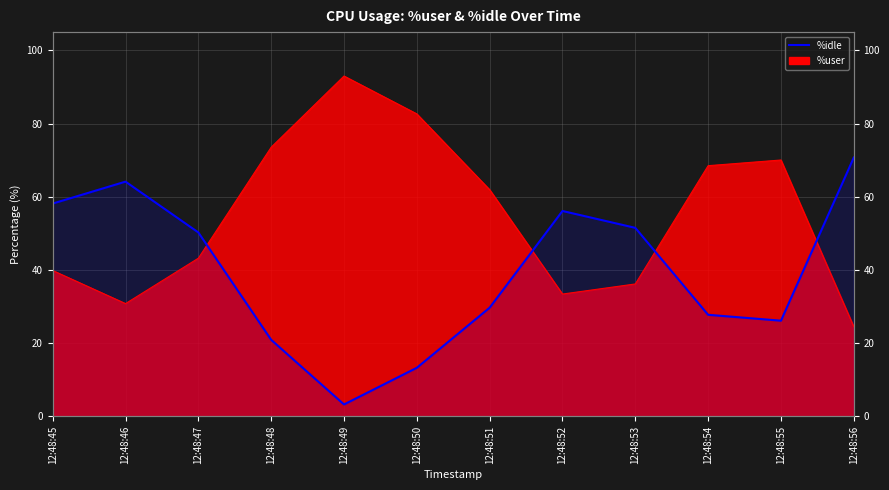

Which has a higher value, 12:48:52 or 12:48:47?

12:48:52